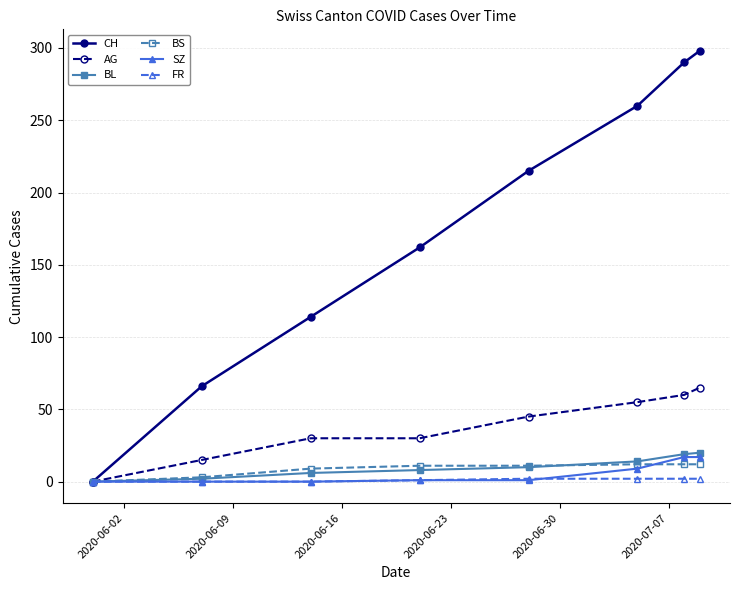

Which series has the widest spread of values?

CH